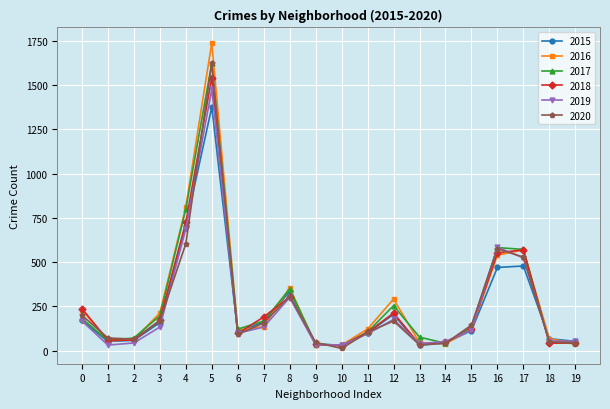

Which series has the widest spread of values?

2016